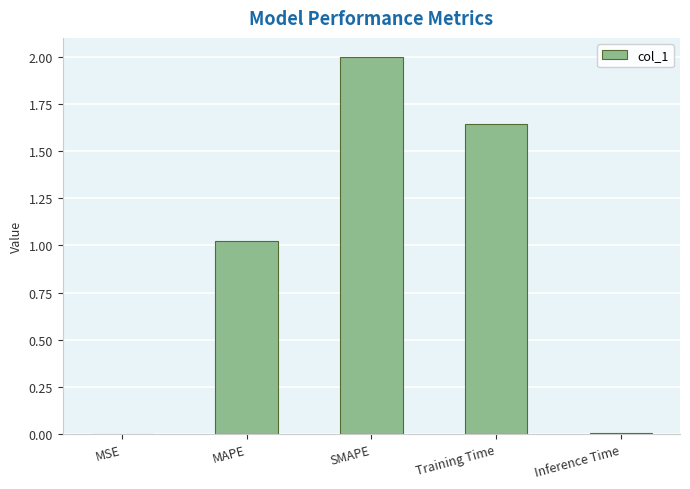

At which label is the value closest to 1?

MAPE